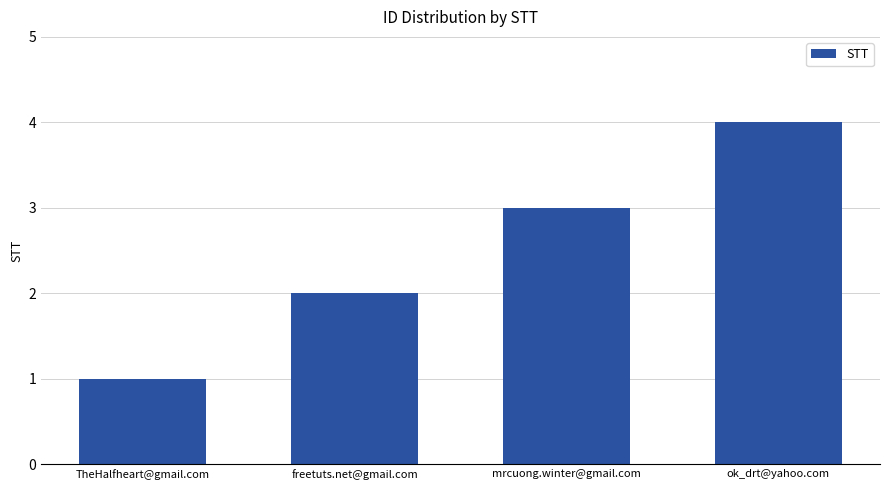

List the labels in order of value, largest first.

ok_drt@yahoo.com, mrcuong.winter@gmail.com, freetuts.net@gmail.com, TheHalfheart@gmail.com